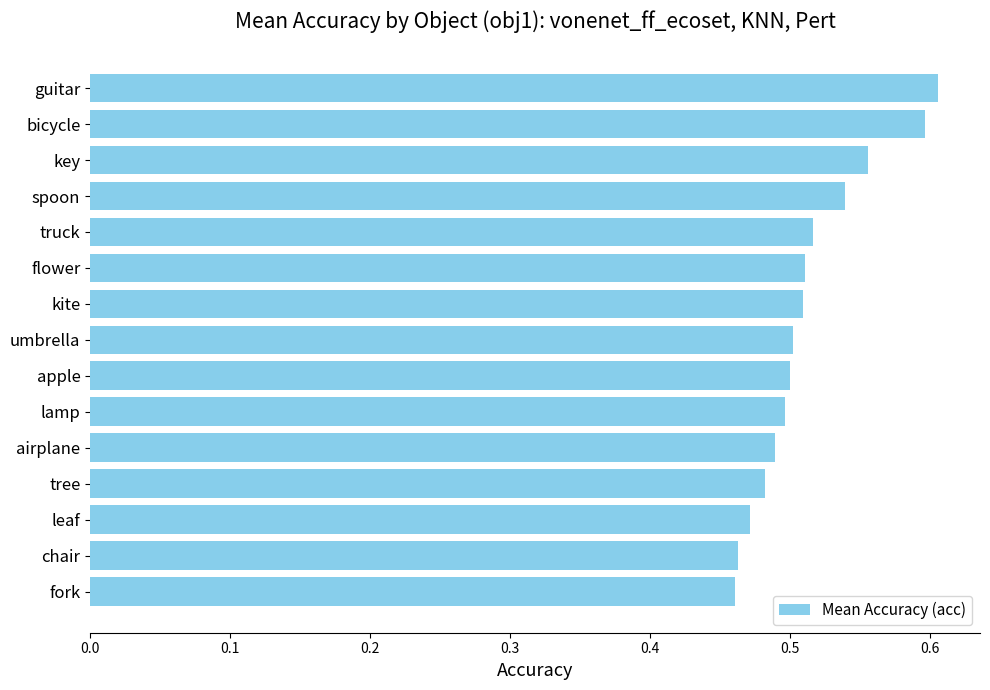

How many bars are there in total?

15